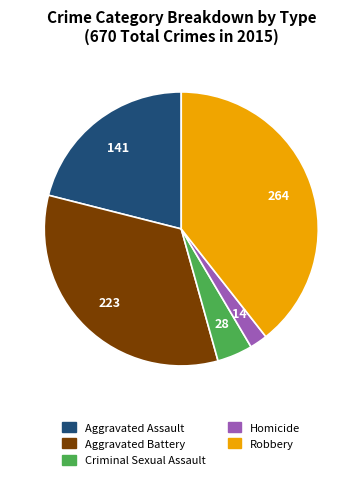

What is the largest slice in the pie chart?

Robbery